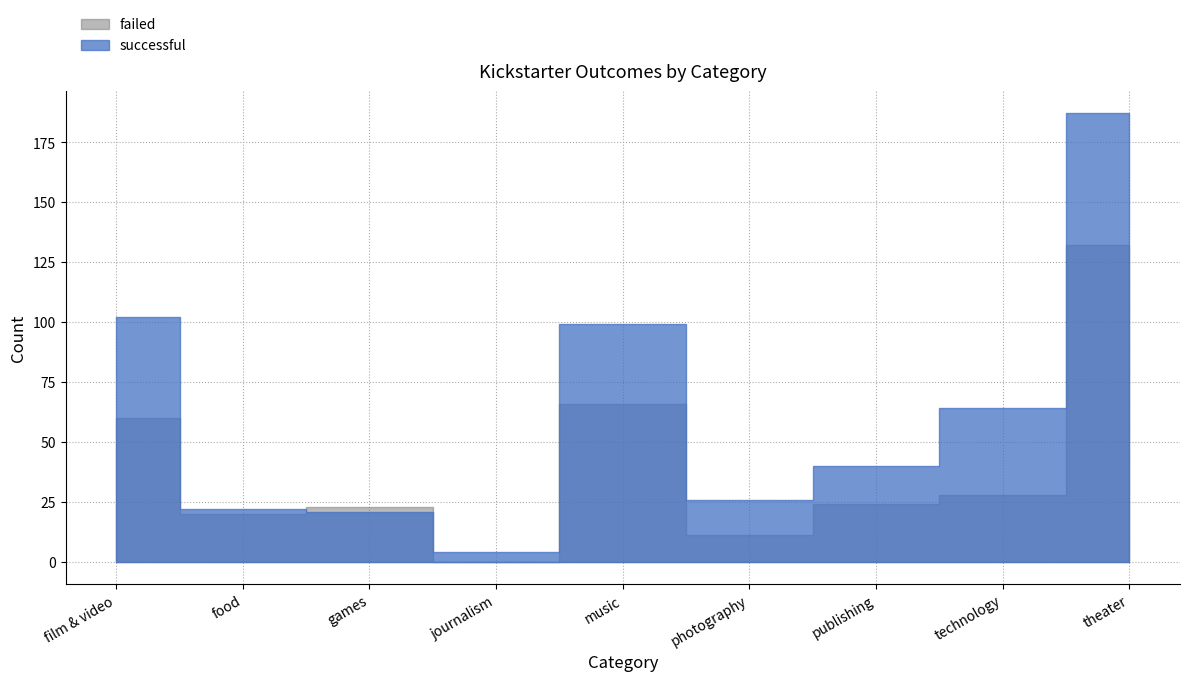

Between journalism and publishing, which is larger?

publishing